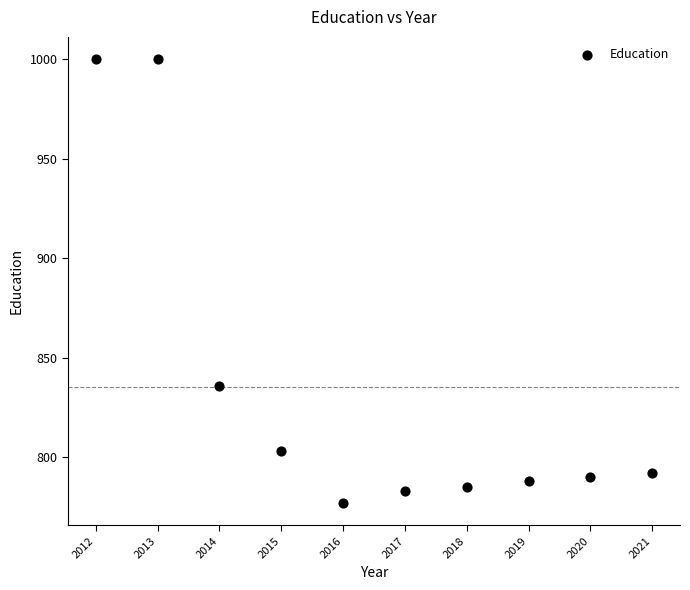

What is the range of Y values (max minus min)?

223